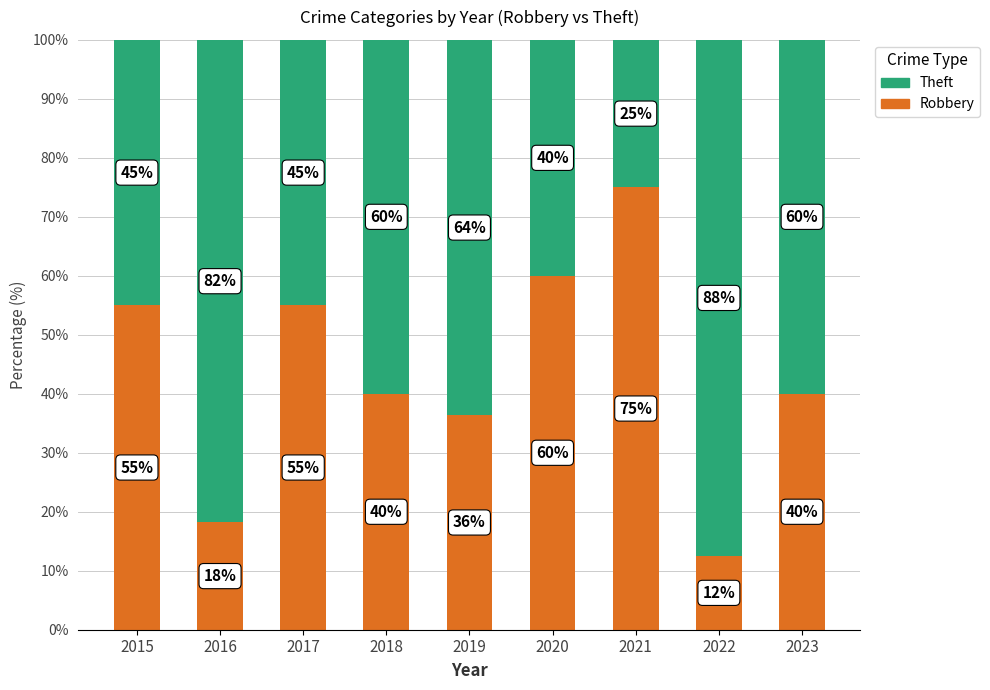

What is the total value across all series at 2023?

100.0